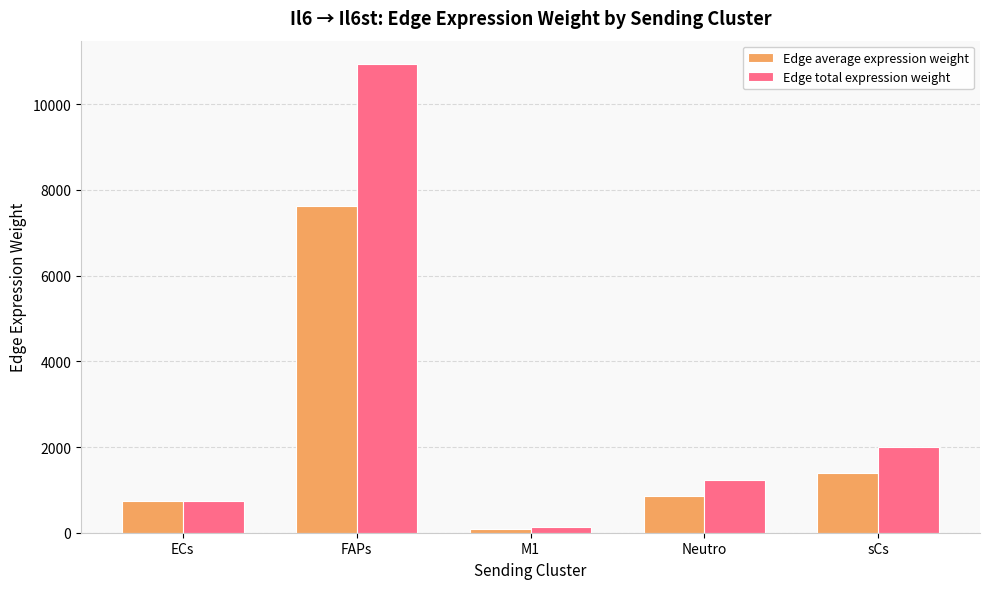

At which category does the chart reach its minimum across all series?

M1